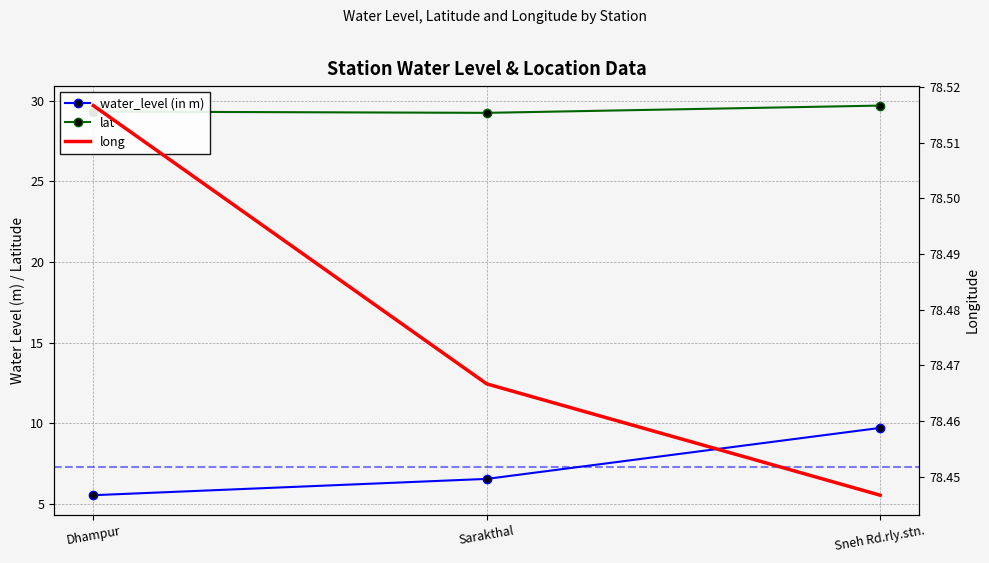

Which series changed the most between Dhampur and Sarakthal?

water_level (in m)